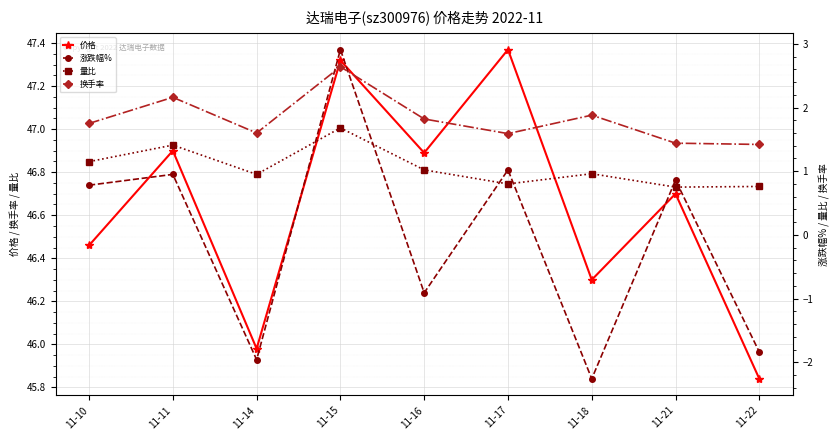

How many categories are shown in the chart?

9